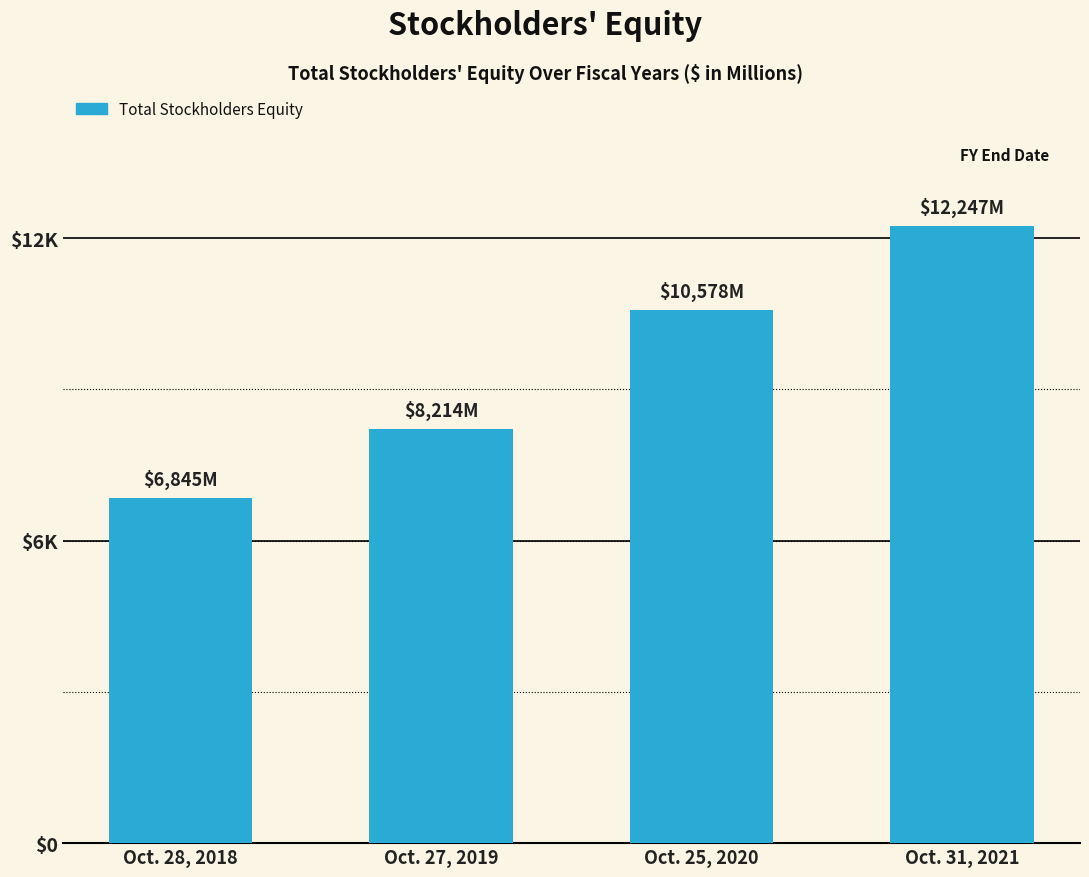

Rank the categories by value from highest to lowest.

Oct. 31, 2021, Oct. 25, 2020, Oct. 27, 2019, Oct. 28, 2018